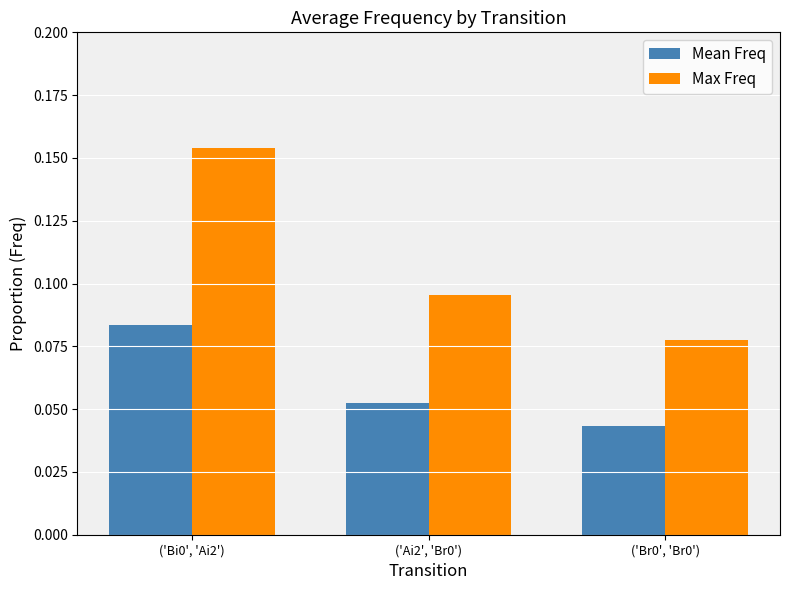

Count the Max Freq values in the range 0 to 1.

3